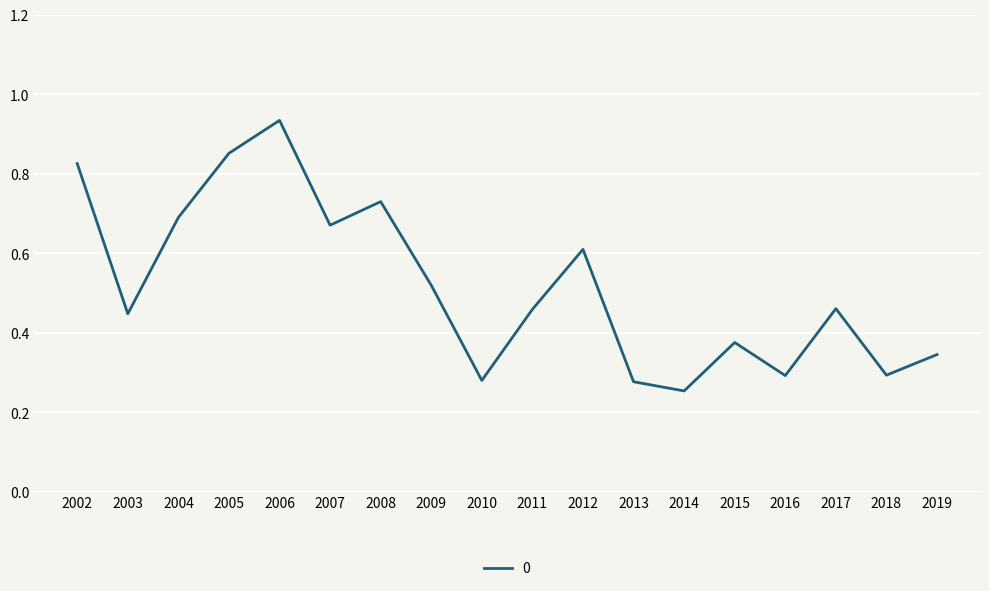

What is the difference between the second highest and second lowest values?

0.6